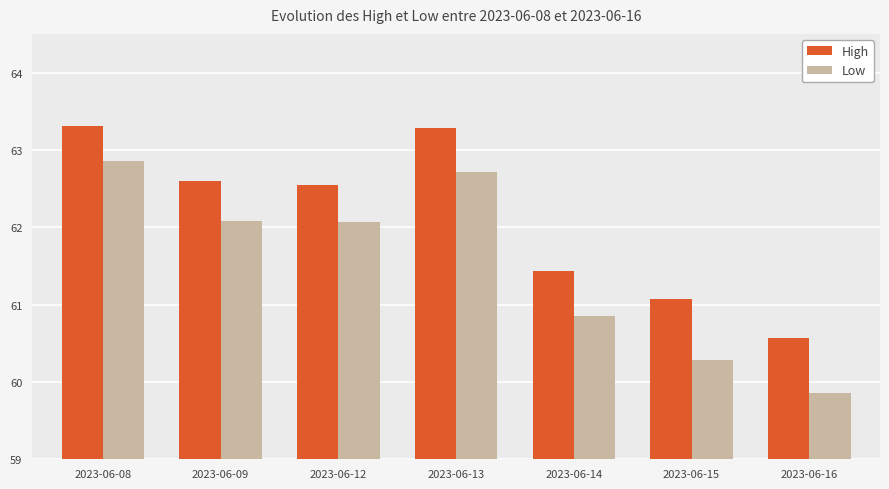

What is the value of the Low bar at the 4th from the left?

62.7